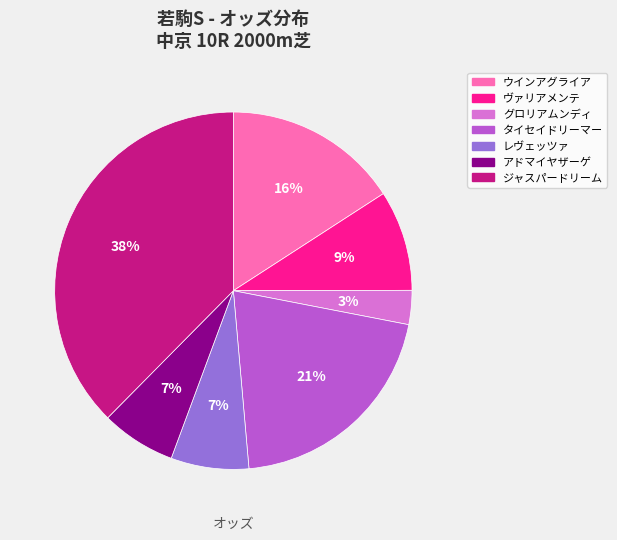

What is the smallest slice in the pie chart?

グロリアムンディ